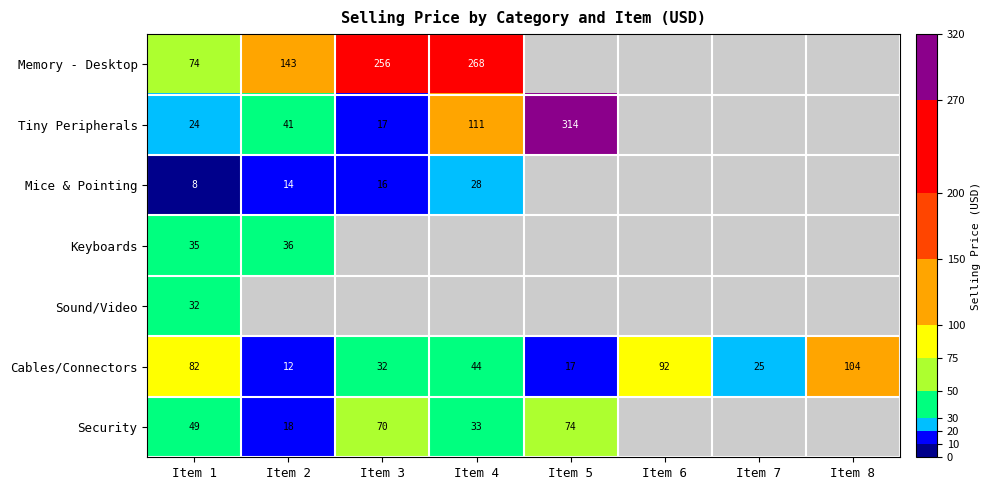

What is the maximum value shown in the chart?

314